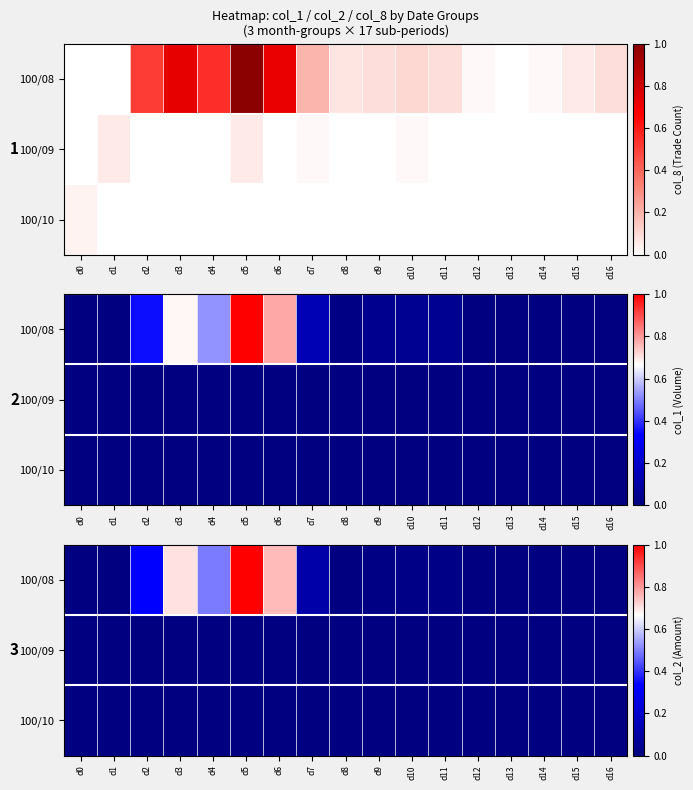

At which category is the sum across all series the highest?

d5